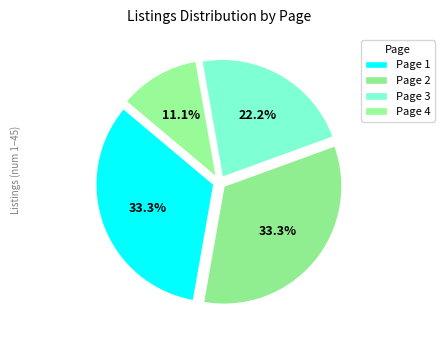

Is Page 4 the majority of the pie?

No